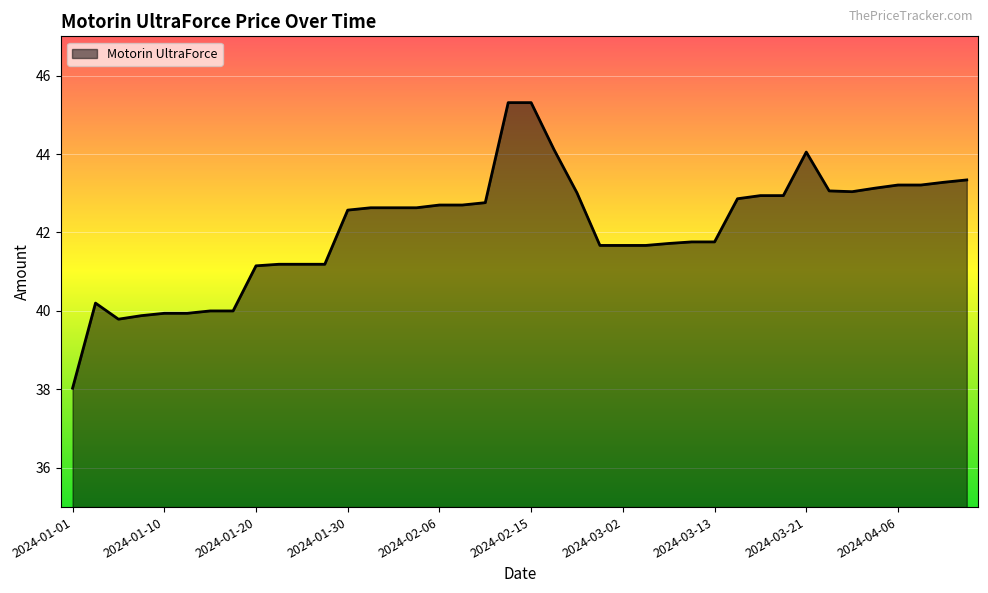

What is the difference between the maximum and minimum values?

7.3